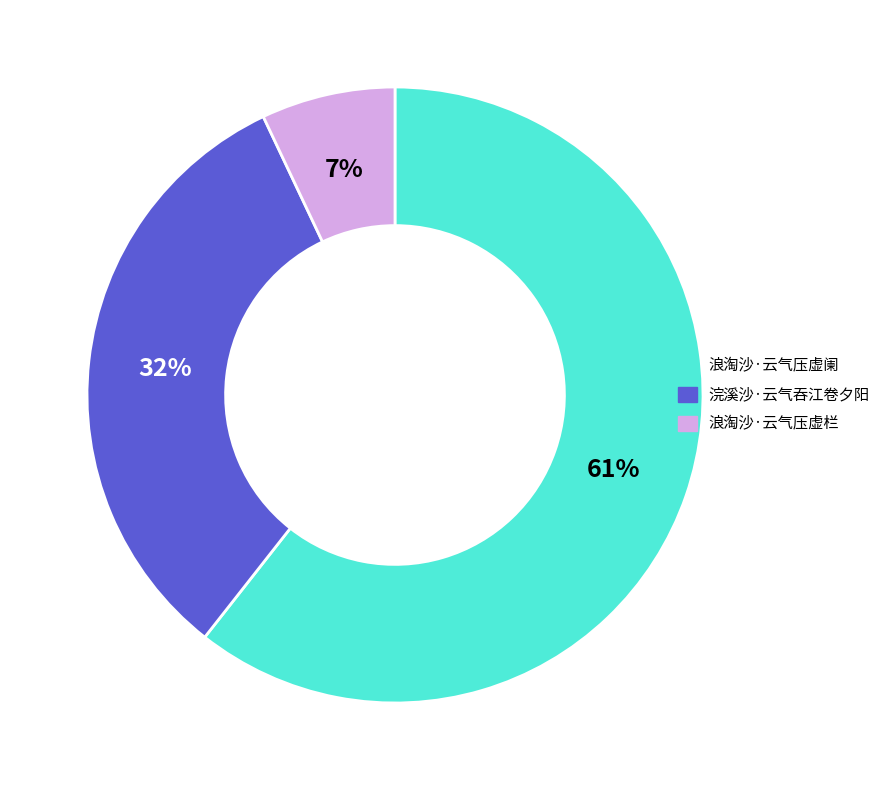

Between 浪淘沙·云气压虚栏 and 浣溪沙·云气吞江卷夕阳, which is larger?

浣溪沙·云气吞江卷夕阳